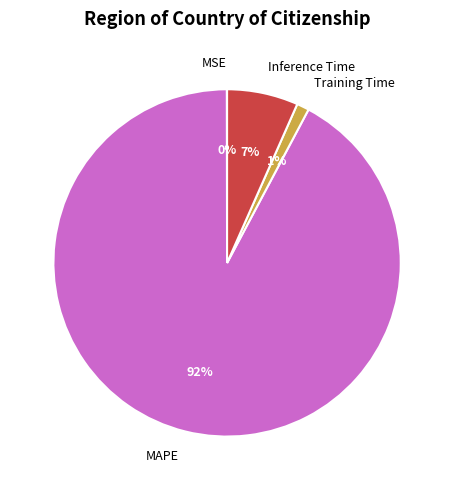

Which has a higher value, MAPE or Inference Time?

MAPE